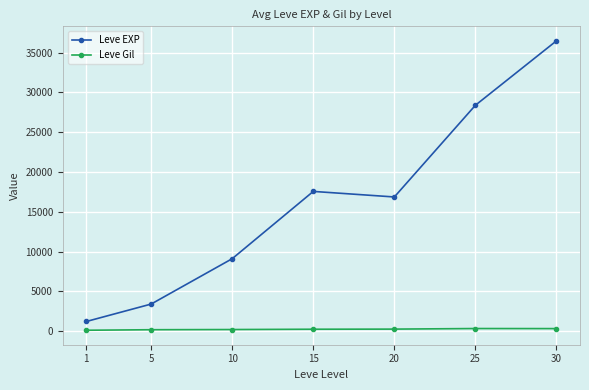

Where is Leve EXP nearest to the value 18852?

15